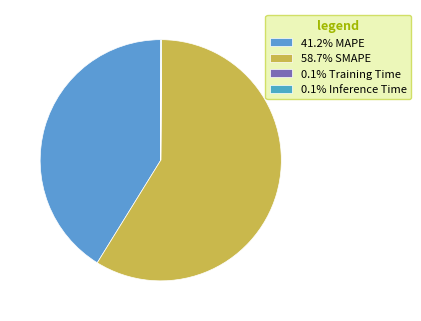

What is the majority slice?

SMAPE